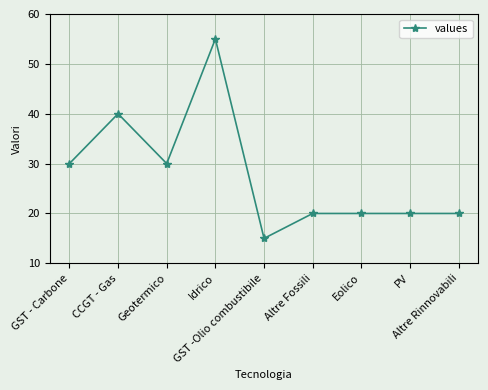

Reading left to right, transcribe all the data shown in this chart.

30	40	30	55	15	20	20	20	20